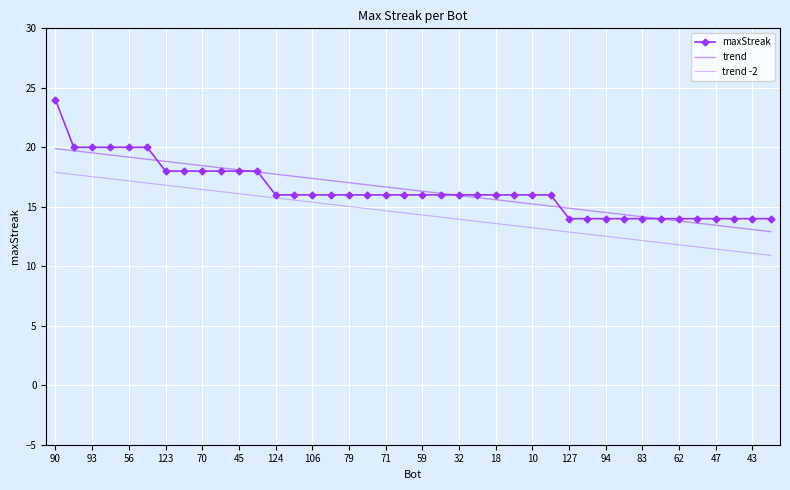

At how many categories does at least one series exceed 20?

1